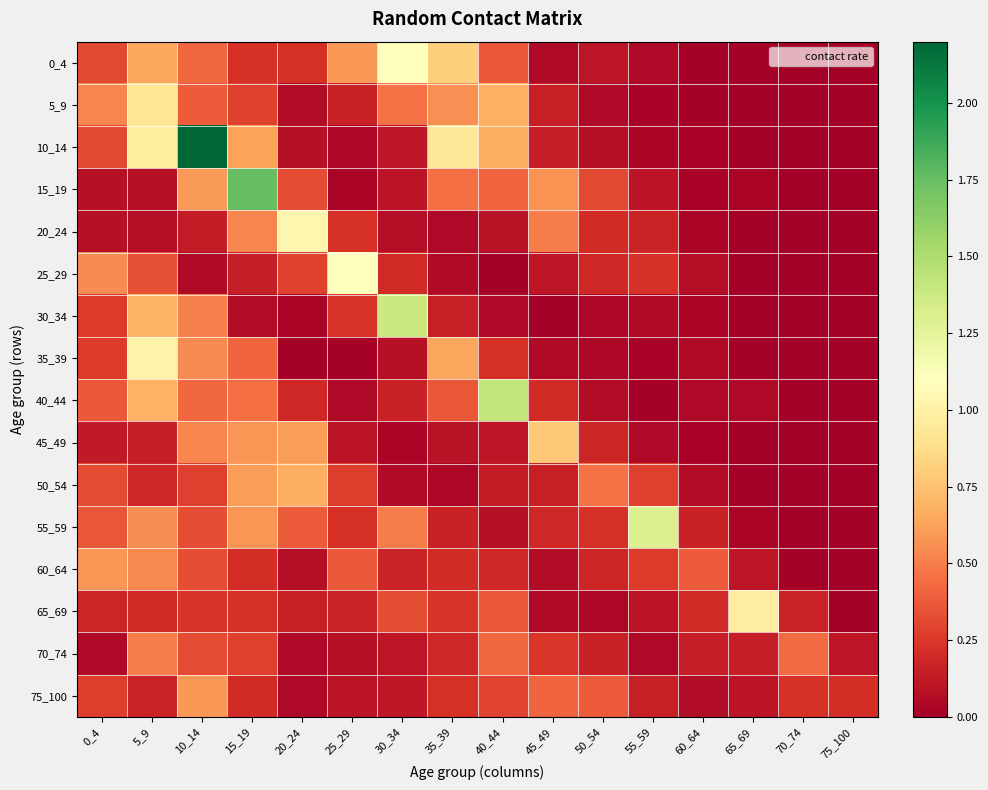

List the series in order of their peak value, highest first.

10_14, 15_19, 40_44, 30_34, 55_59, 0_4, 25_29, 20_24, 35_39, 65_69, 5_9, 45_49, 50_54, 75_100, 60_64, 70_74